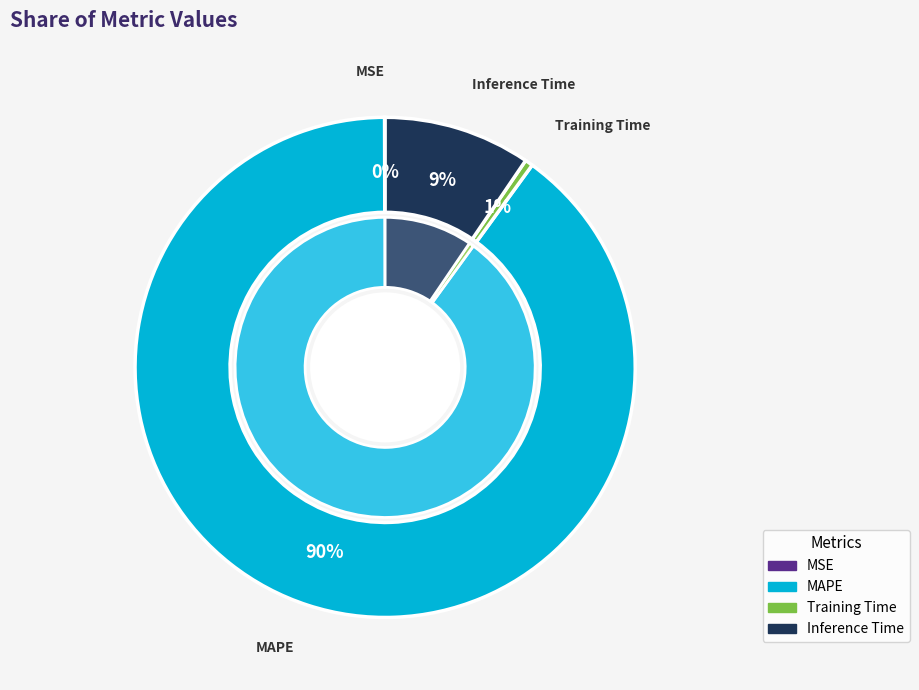

To the nearest percent, what is the difference between the largest and smallest slice percentages?

90%